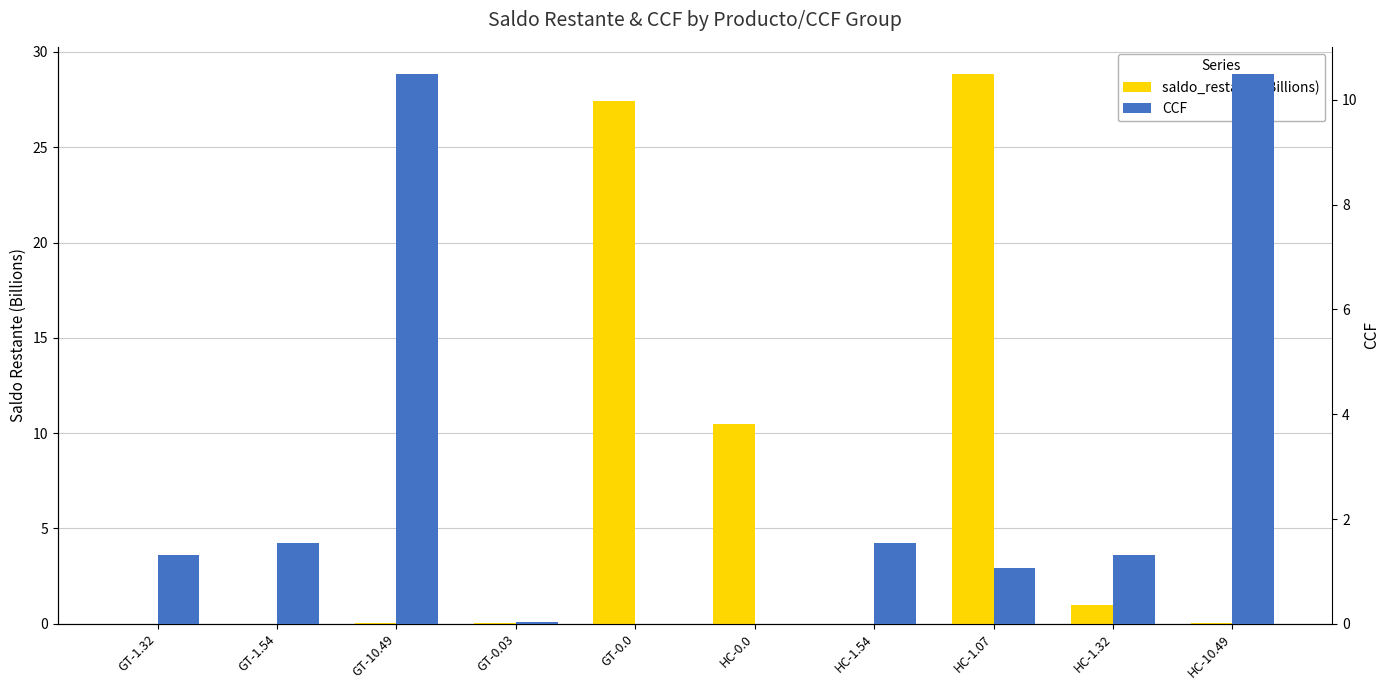

What is the maximum value for CCF?

10.5